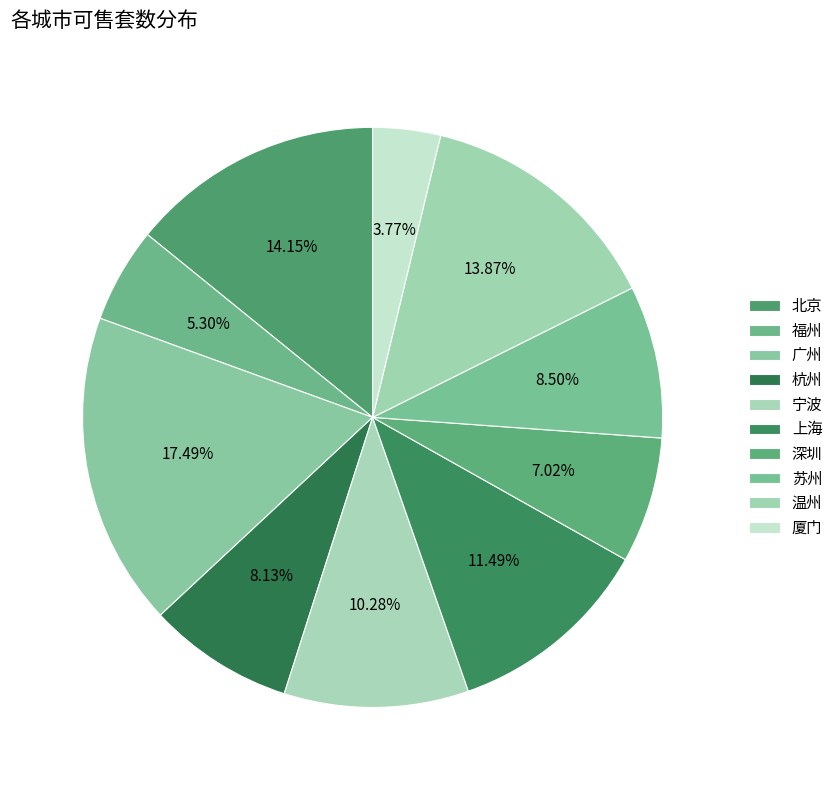

How many slices are in this pie chart?

10